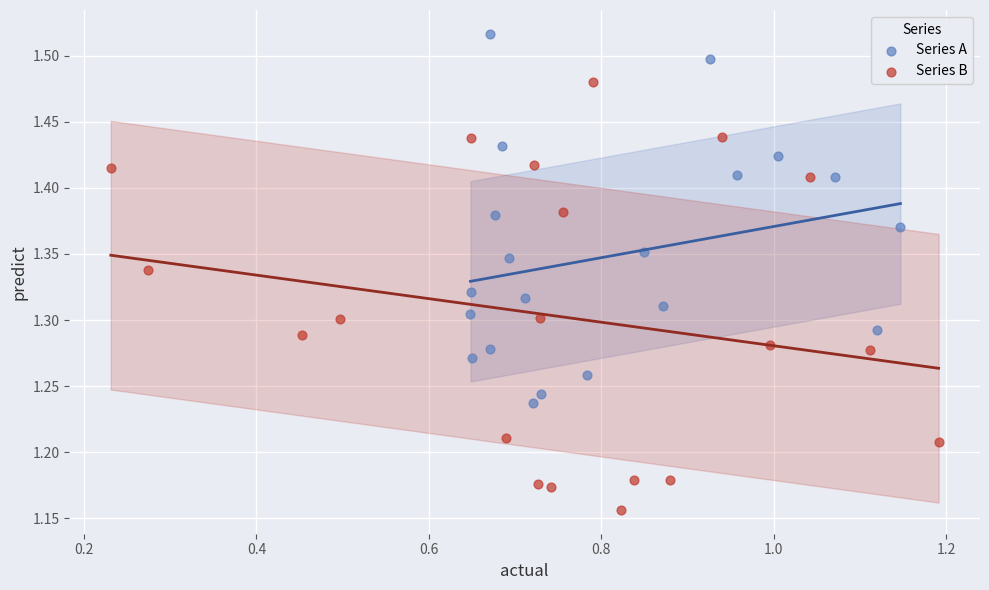

Which series has the widest spread of Y values?

Series B